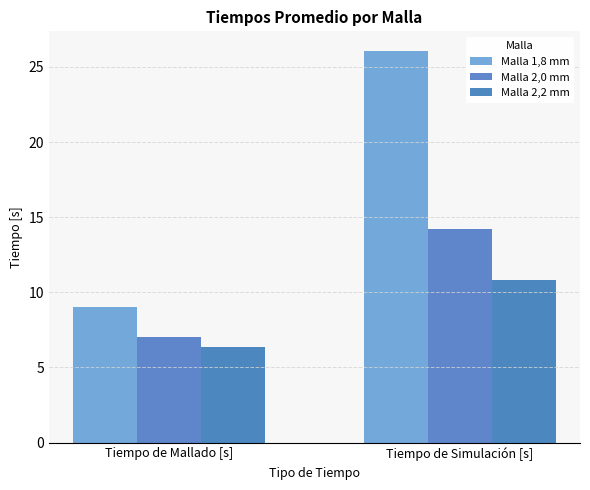

Reading right to left, list all the values displayed in this chart.

Malla 1,8 mm: 26.1	9.0
Malla 2,0 mm: 14.2	7.1
Malla 2,2 mm: 10.8	6.3